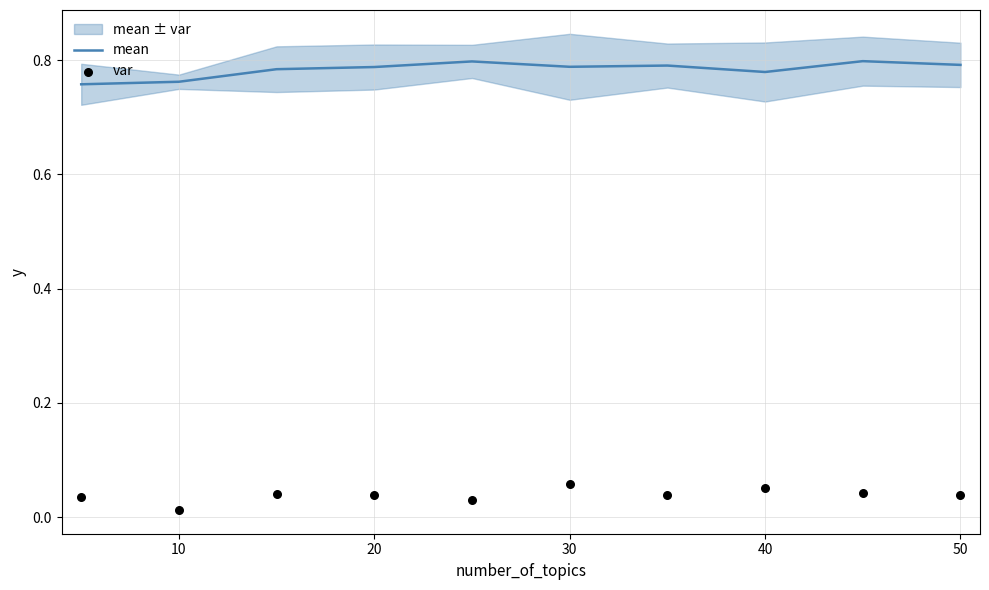

At how many categories does at least one series exceed 0?

10